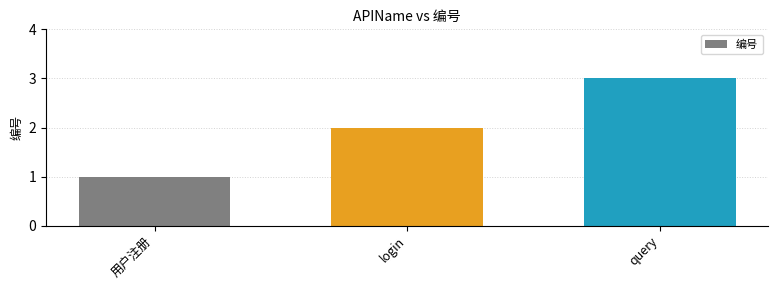

Which has a higher value, query or 用户注册?

query